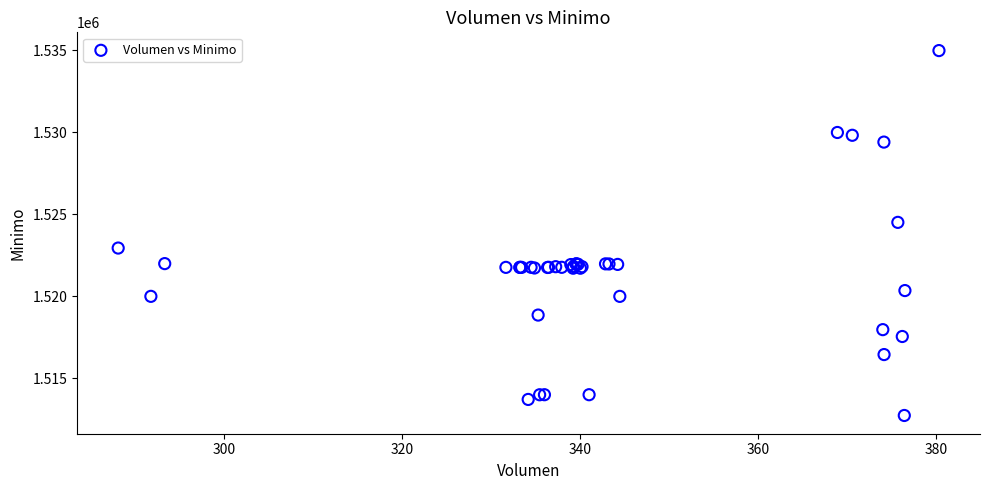

What Y value in the scatter plot is closest to 1523862?

1524513